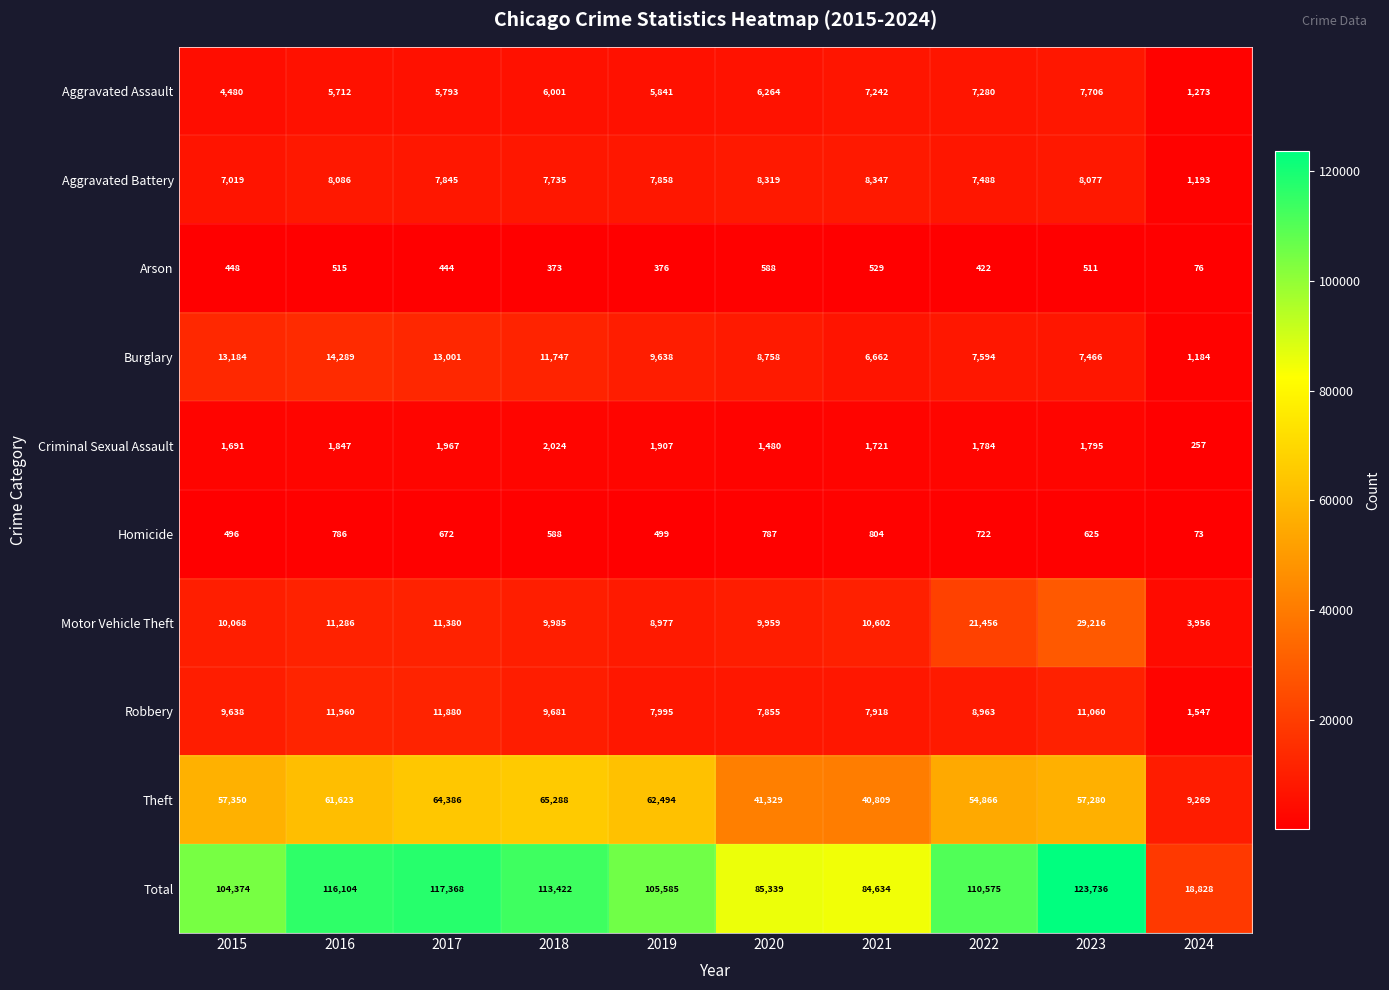

At how many categories does at least one series exceed 21606?

9